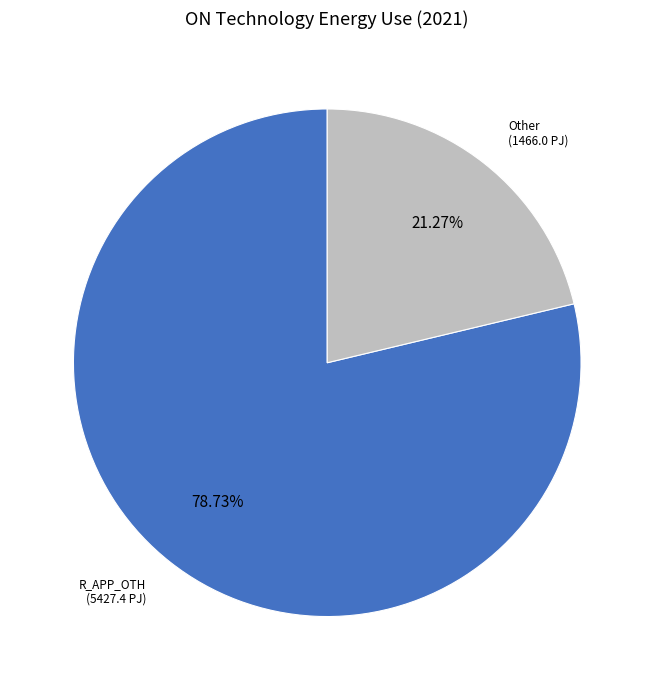

Does any single category account for the majority?

Yes